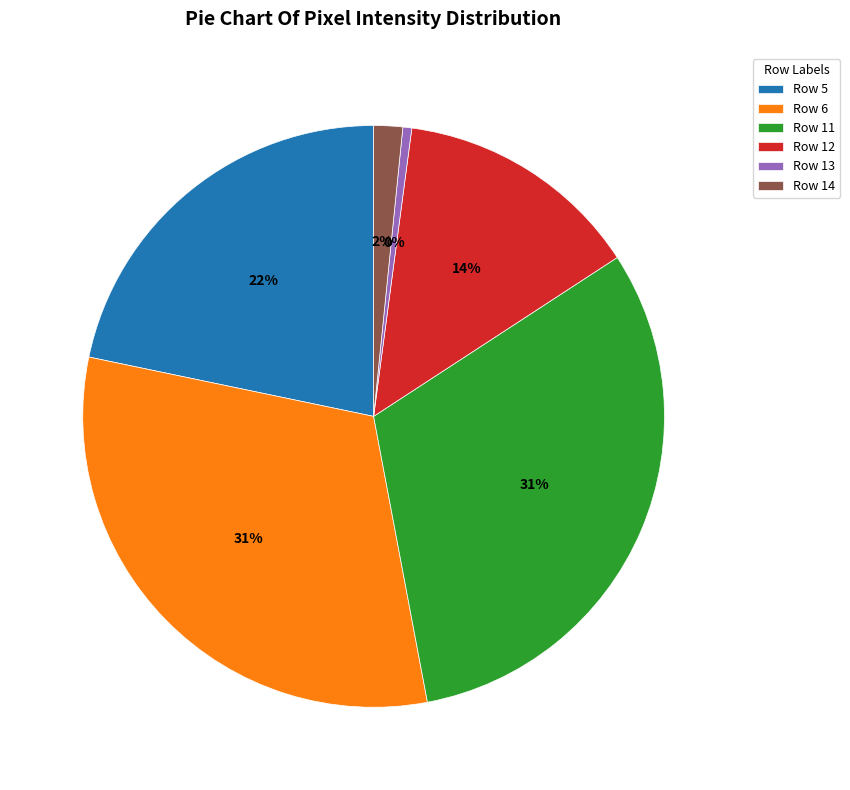

To the nearest percent, what is the difference between the largest and smallest slice percentages?

31%